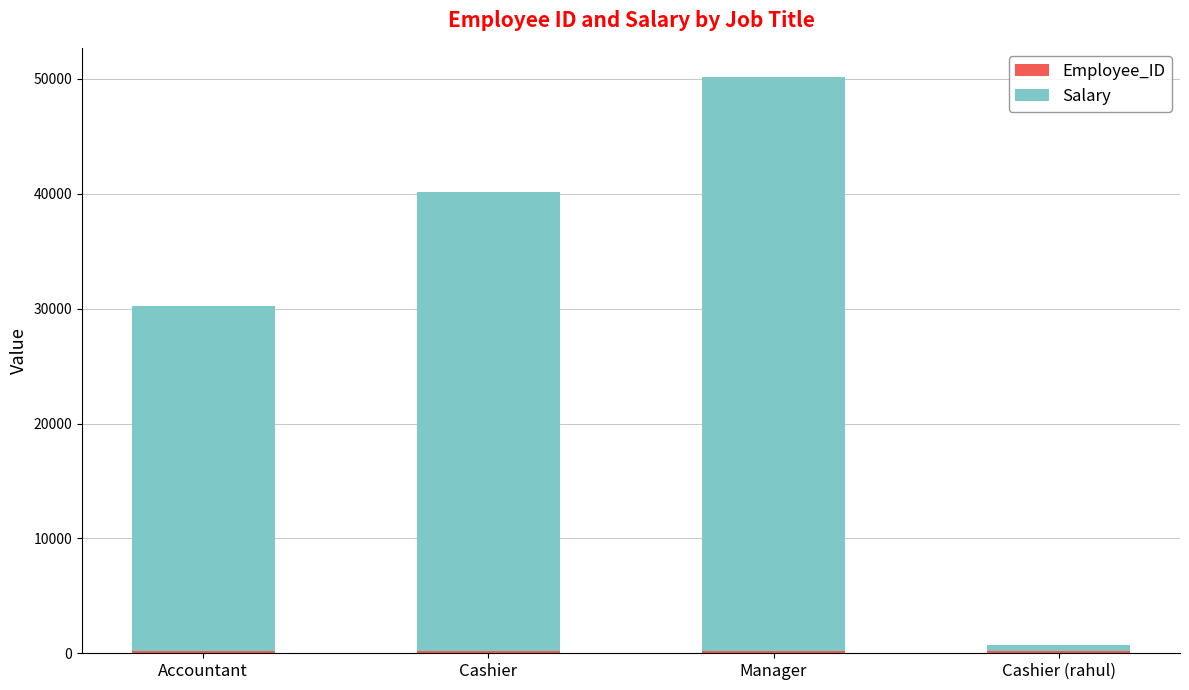

Does the chart contain stacked bars?

Yes